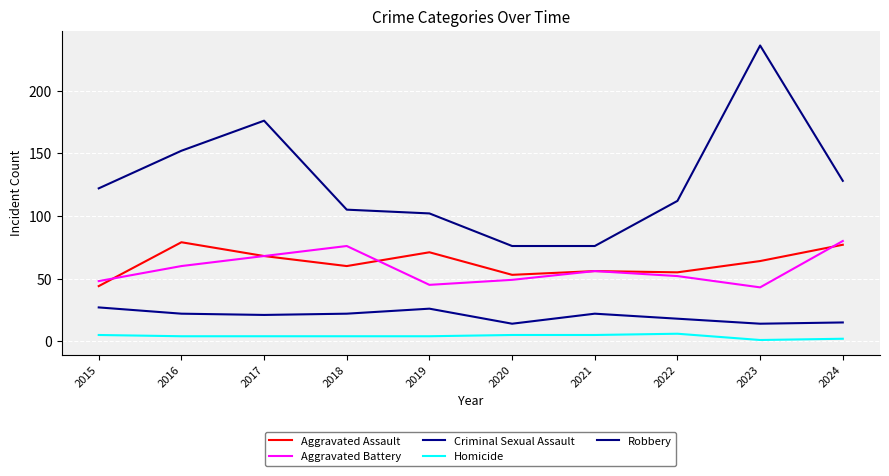

What is the total value across all series at 2023?

358